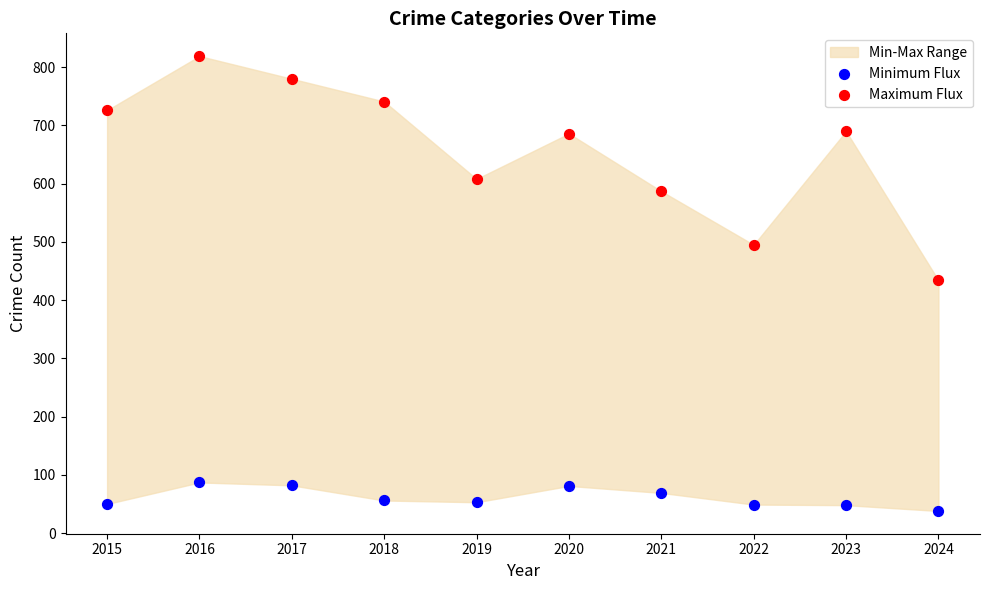

Which series reaches the maximum Y coordinate?

Maximum Flux